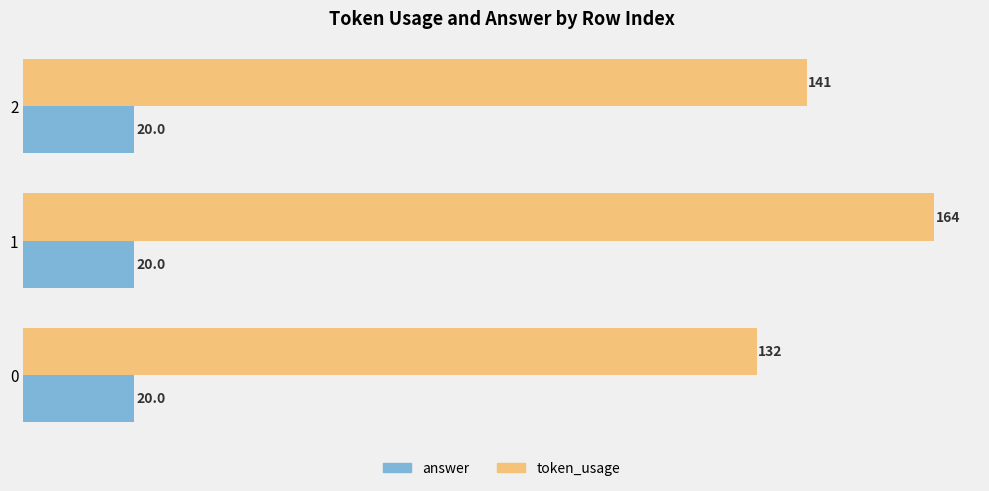

At how many categories does at least one series exceed 87?

3